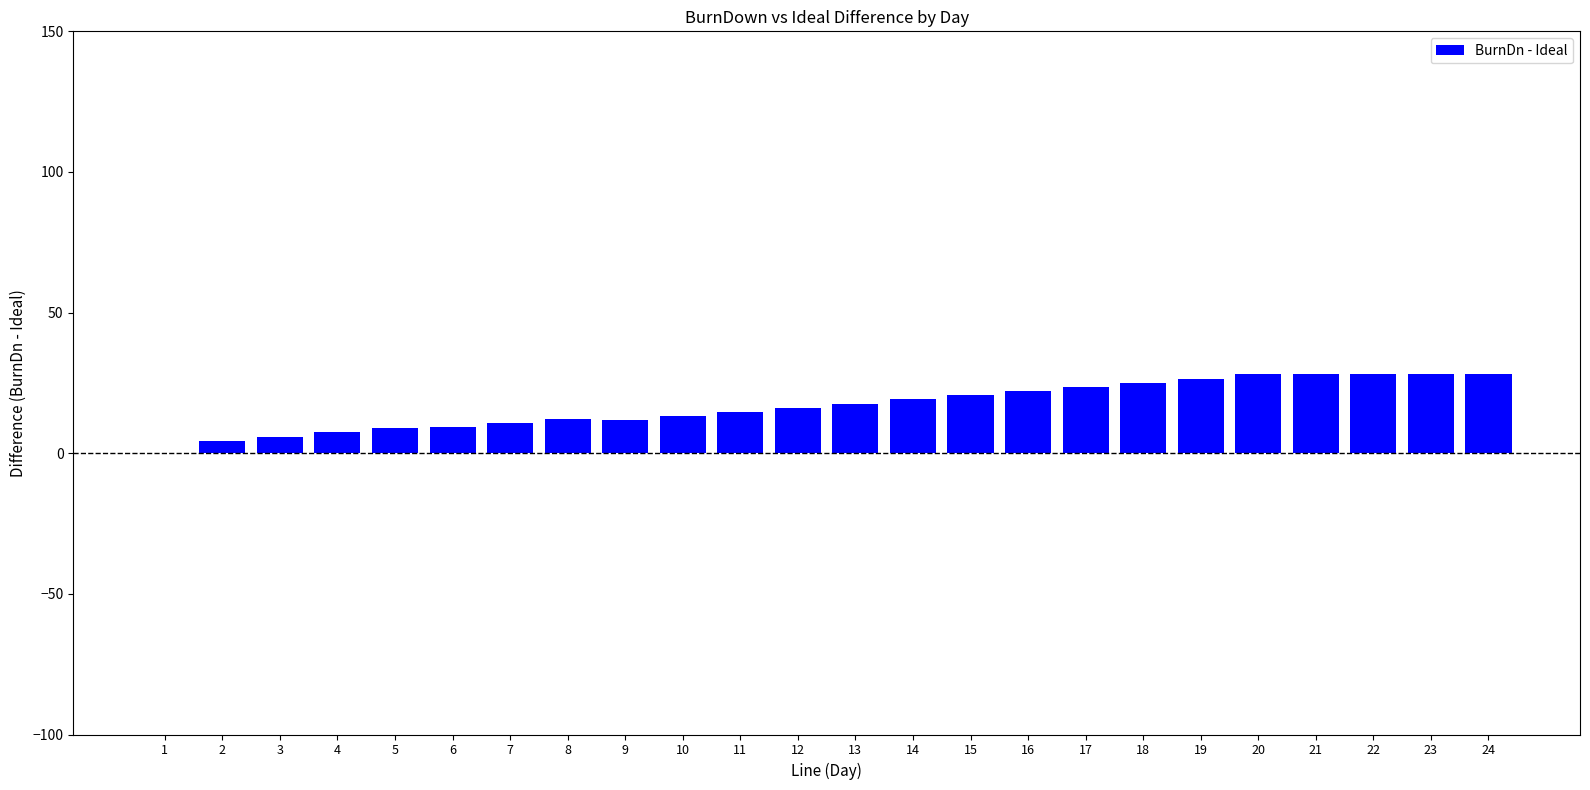

What value does the data have at 17?

23.6